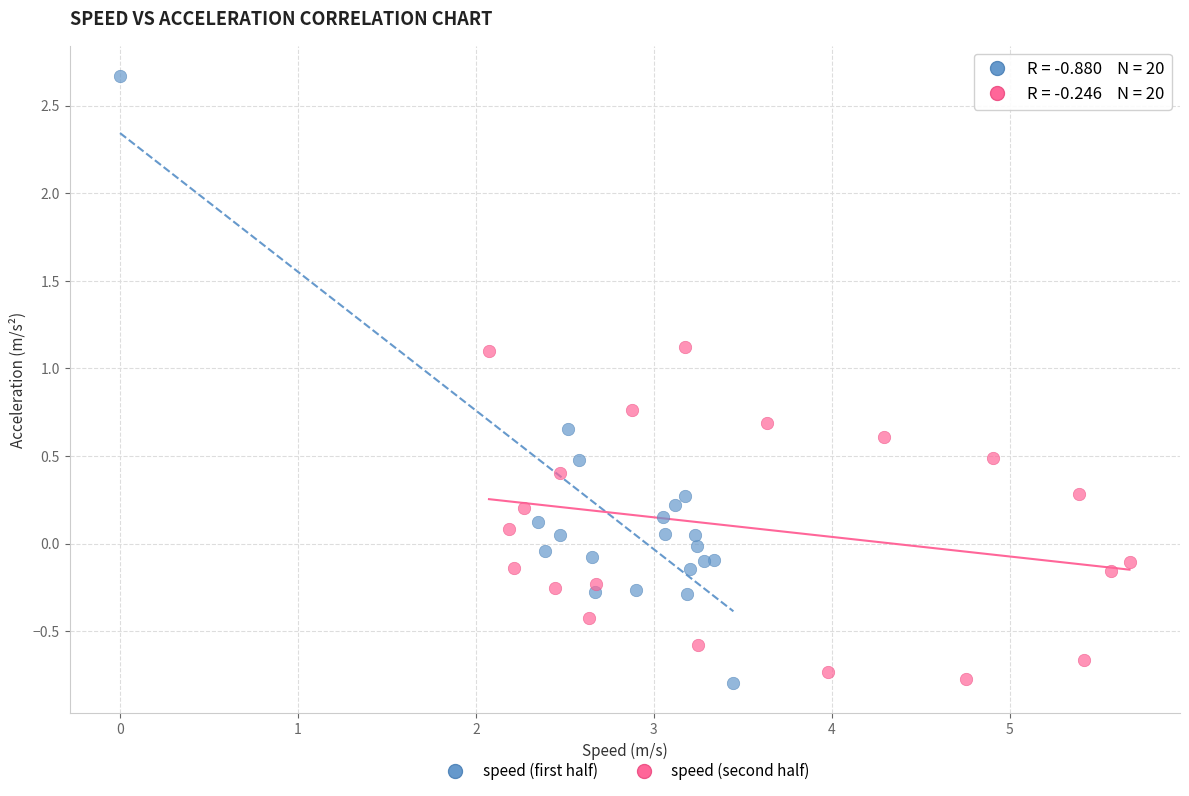

Which series reaches the maximum Y coordinate?

speed (first half)